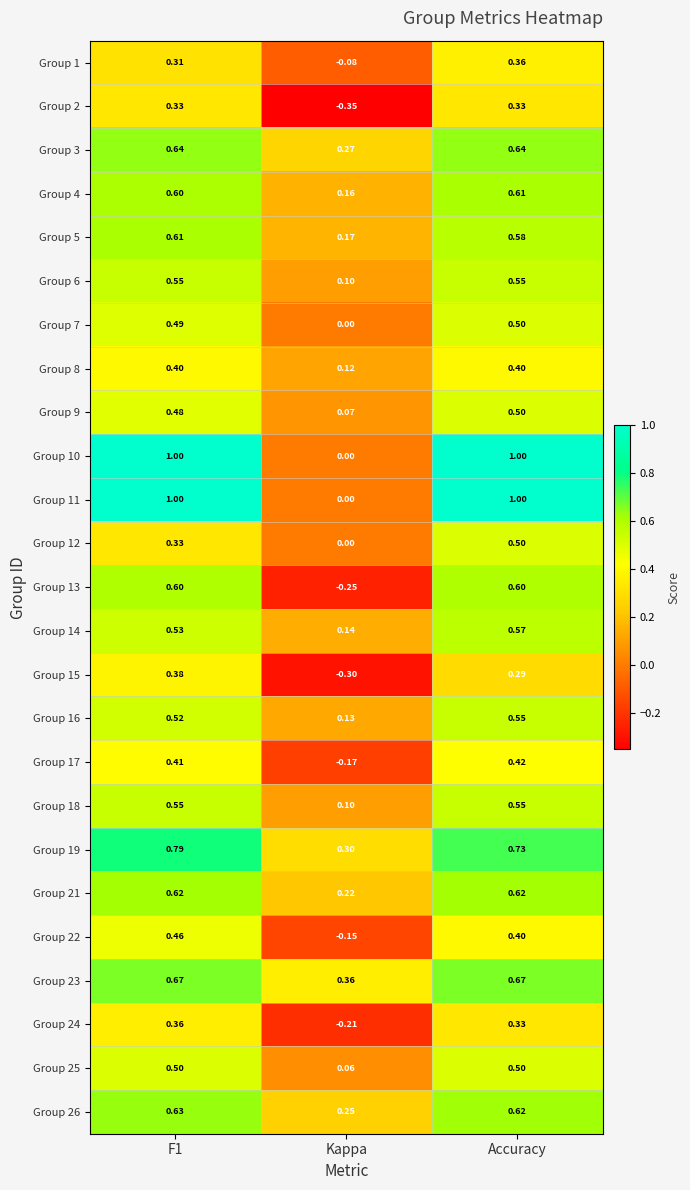

Which category has the lowest value in the Group 12 series?

Kappa